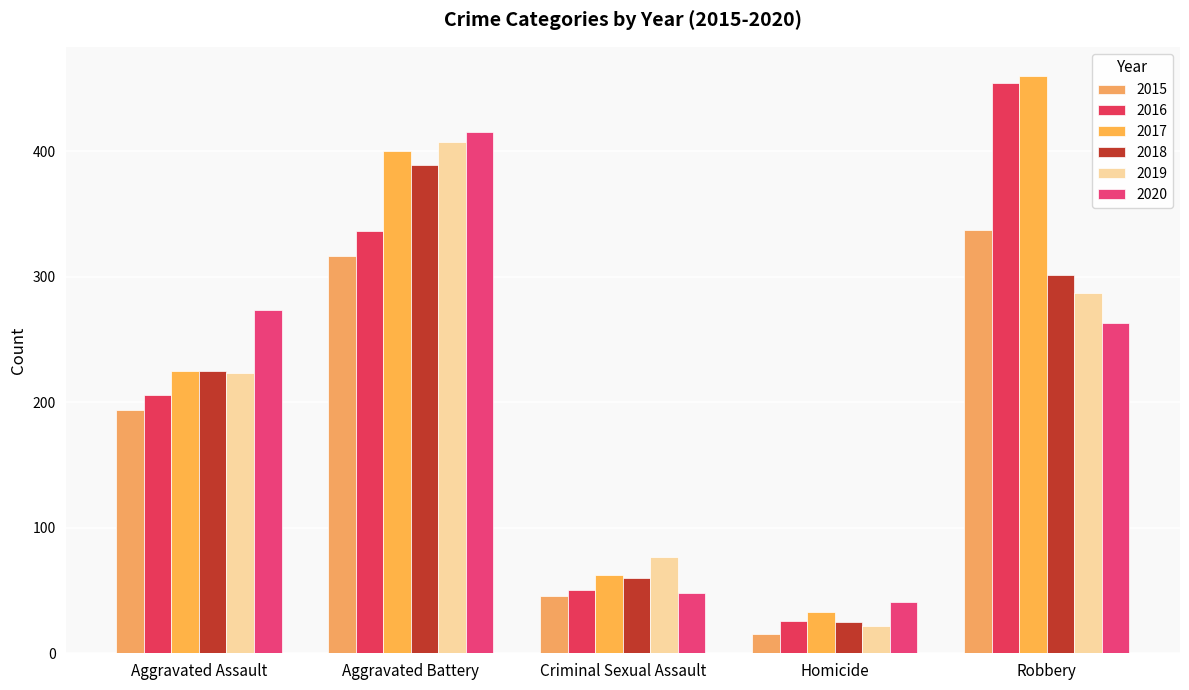

What is the label of the 3rd bar from the right?

Criminal Sexual Assault